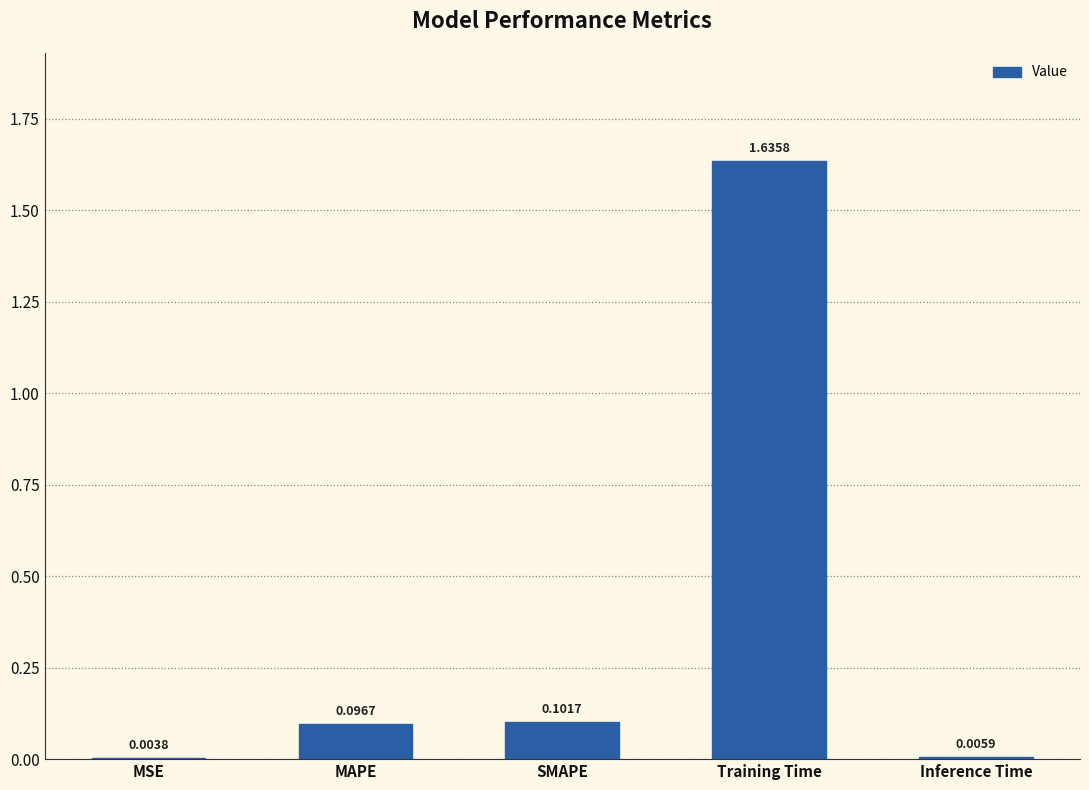

What is the sum of all values?

1.8